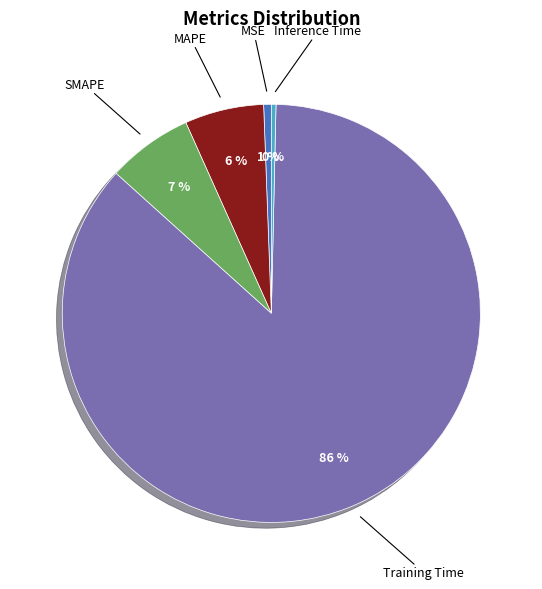

What is the majority slice?

Training Time